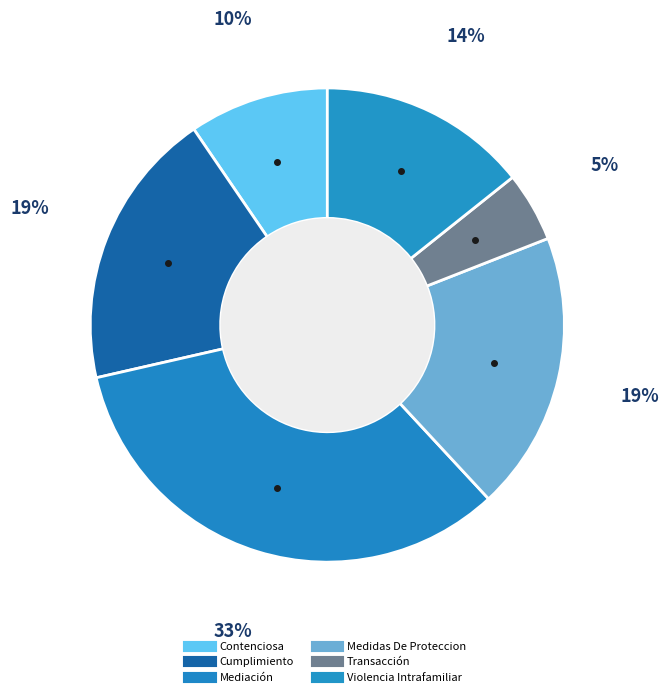

Approximately how many times larger is the value at Contenciosa compared to Medidas De Proteccion?

0.5